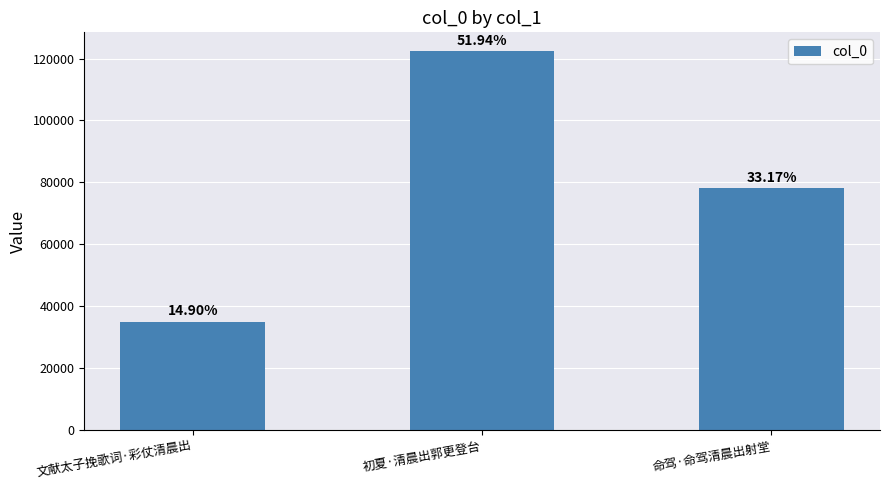

What is the change in value from 初夏·清晨出郭更登台 to 命驾·命驾清晨出射堂?

-44215